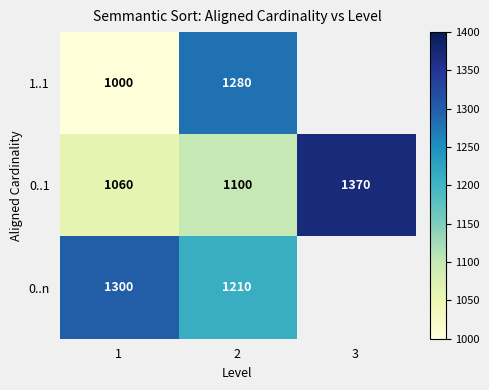

What is the minimum value for 0..1?

1060